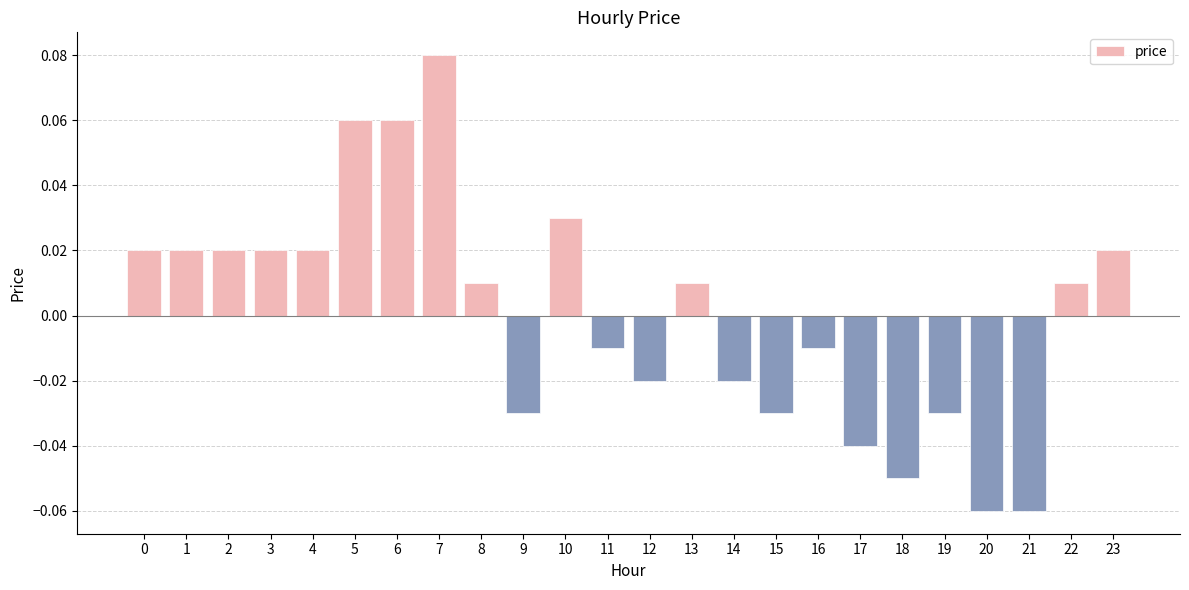

Between 17 and 23, which is larger?

23